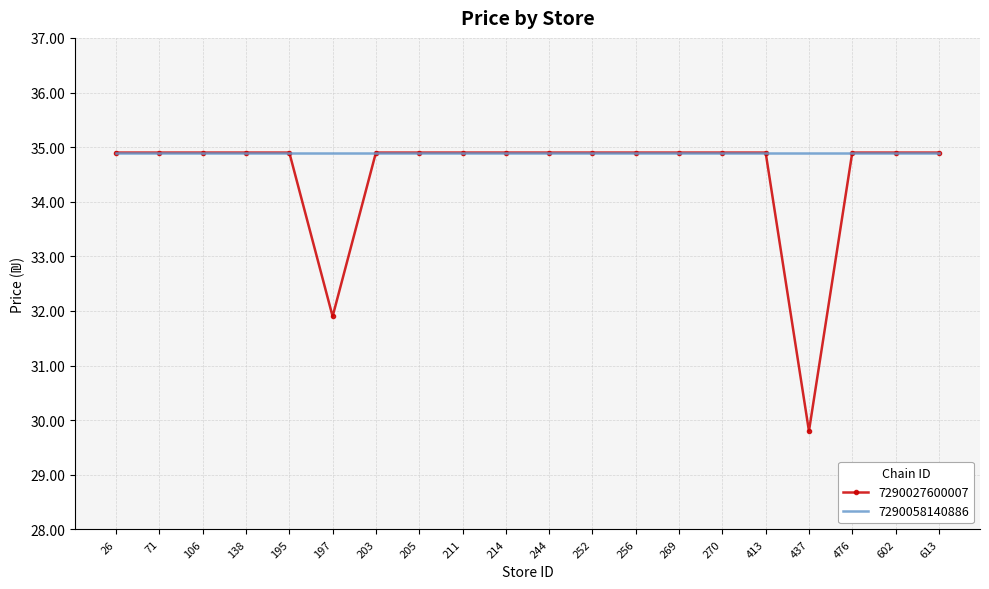

What is the lowest value of the 7290027600007 series?

29.8